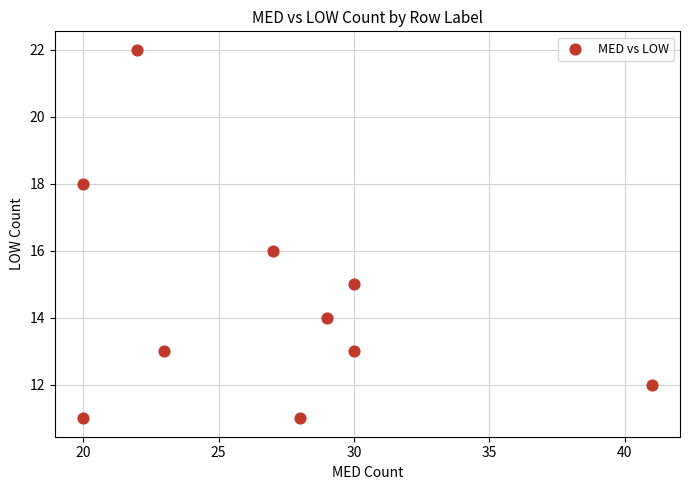

What is the average X value?

27